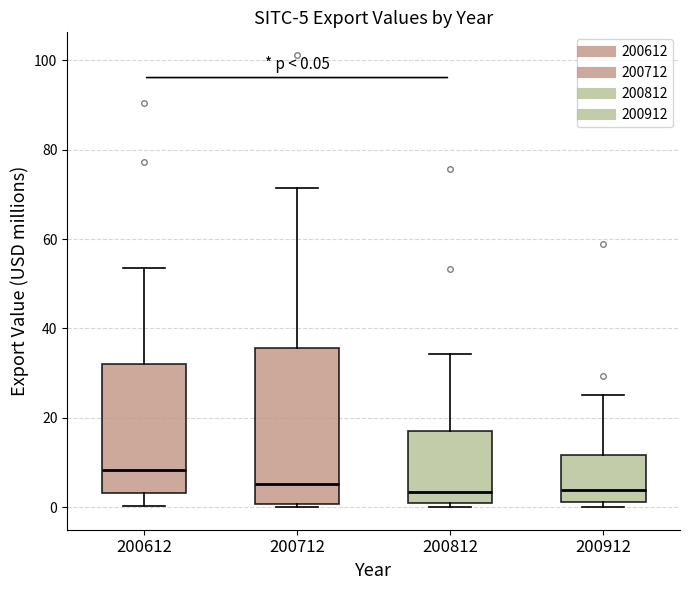

Which box is the tallest, from its lower edge to its upper edge?

200712